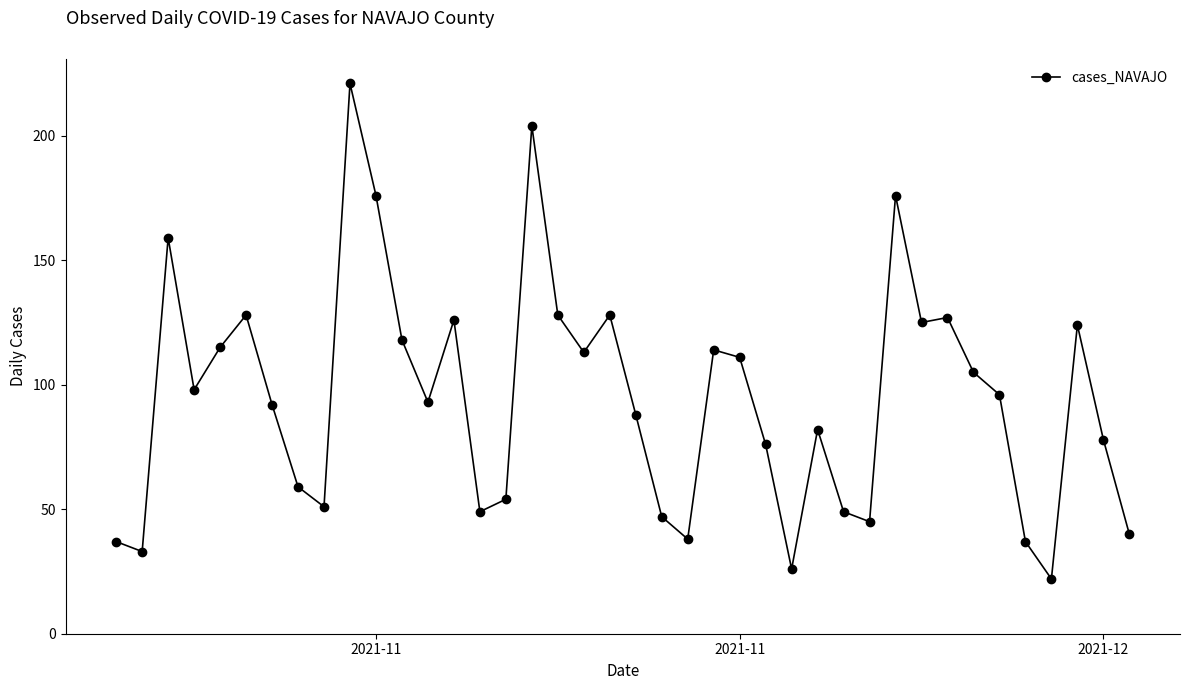

What is the sum of all values?

3788